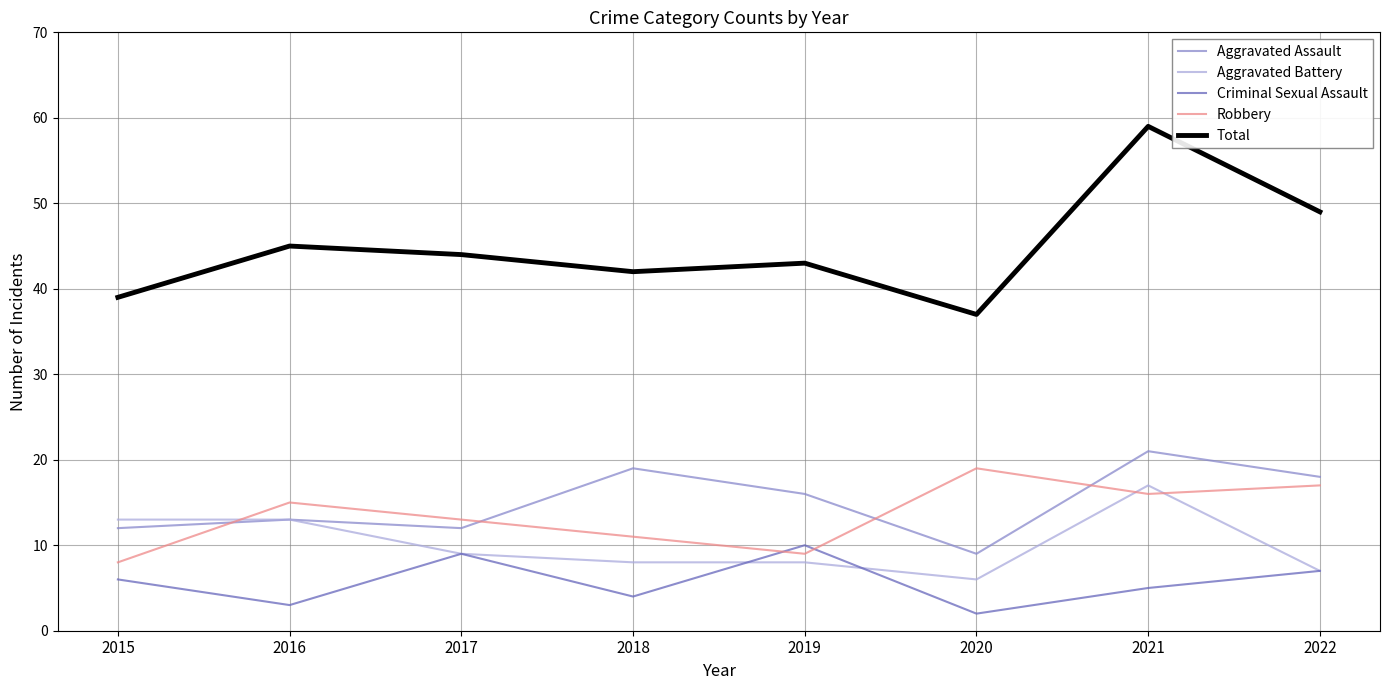

What is the total value across all series at 2017?

87